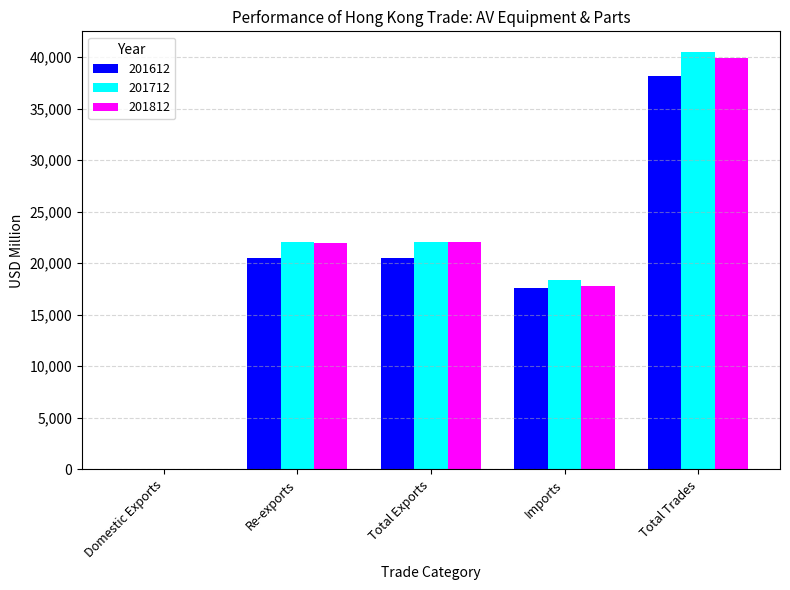

Which series changed the most between Re-exports and Total Trades?

201712